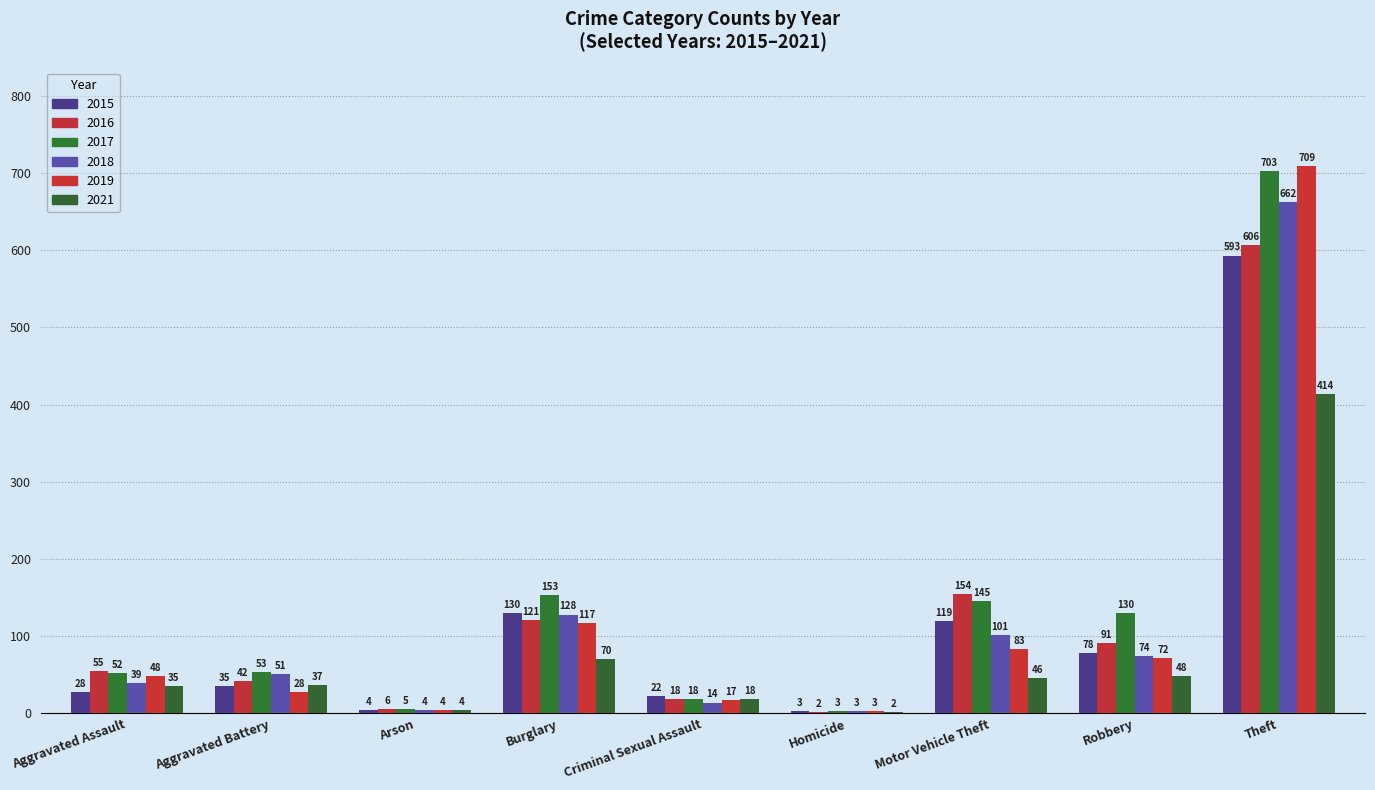

What is the label of the 3rd bar from the left?

Arson